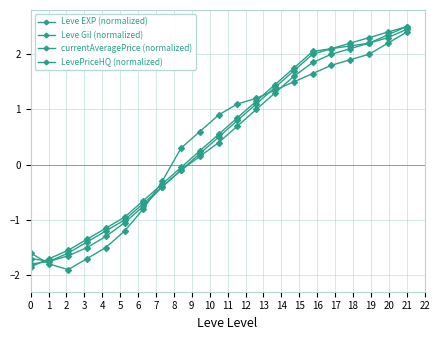

Count the number of categories in the chart.

21